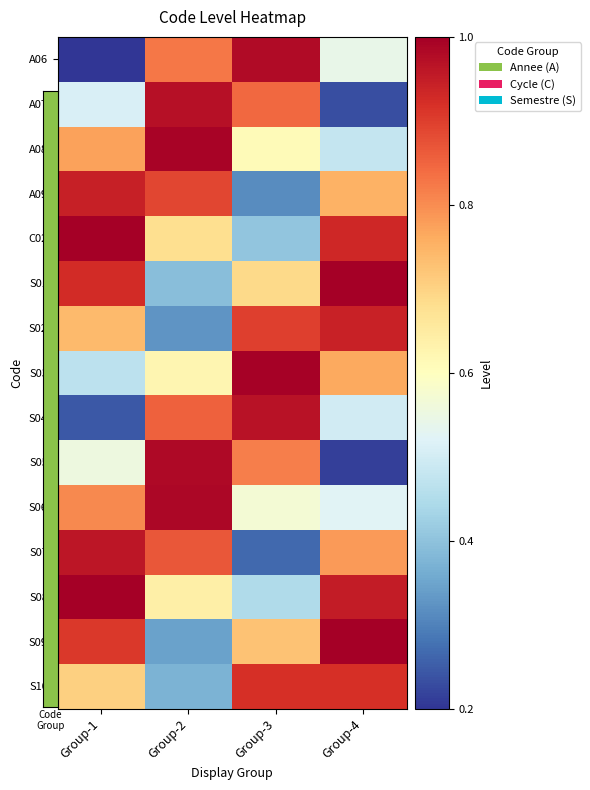

Reading right to left, transcribe all the data shown in this chart.

A06: Group-4=0.5	Group-3=1.0	Group-2=0.8	Group-1=0.2
A07: Group-4=0.2	Group-3=0.8	Group-2=1.0	Group-1=0.5
A08: Group-4=0.5	Group-3=0.6	Group-2=1.0	Group-1=0.8
A09: Group-4=0.8	Group-3=0.3	Group-2=0.9	Group-1=0.9
C02: Group-4=0.9	Group-3=0.4	Group-2=0.7	Group-1=1.0
S01: Group-4=1.0	Group-3=0.7	Group-2=0.4	Group-1=0.9
S02: Group-4=0.9	Group-3=0.9	Group-2=0.3	Group-1=0.7
S03: Group-4=0.8	Group-3=1.0	Group-2=0.6	Group-1=0.5
S04: Group-4=0.5	Group-3=1.0	Group-2=0.9	Group-1=0.2
S05: Group-4=0.2	Group-3=0.8	Group-2=1.0	Group-1=0.6
S06: Group-4=0.5	Group-3=0.6	Group-2=1.0	Group-1=0.8
S07: Group-4=0.8	Group-3=0.3	Group-2=0.9	Group-1=1.0
S08: Group-4=1.0	Group-3=0.4	Group-2=0.6	Group-1=1.0
S09: Group-4=1.0	Group-3=0.7	Group-2=0.3	Group-1=0.9
S10: Group-4=0.9	Group-3=0.9	Group-2=0.4	Group-1=0.7